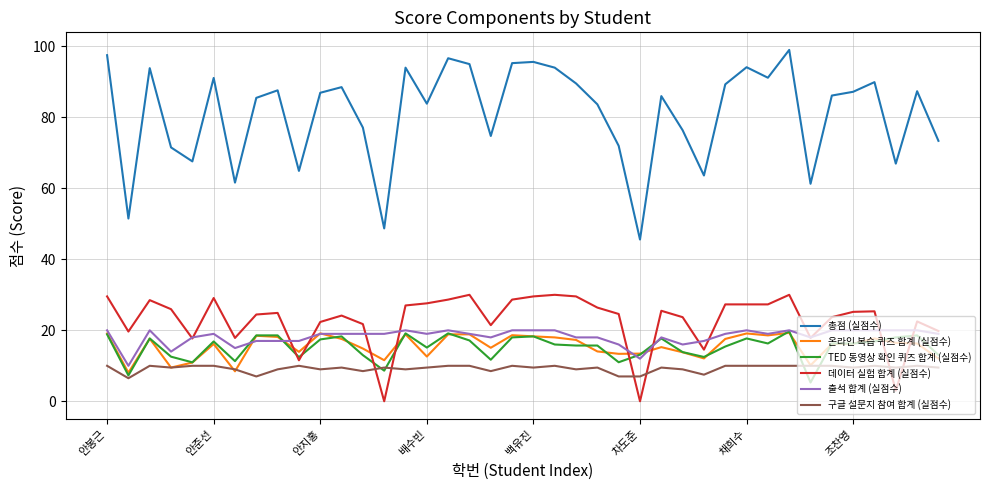

In 총점 (실점수), how many points are higher than both neighbors (excluding endpoints)?

12